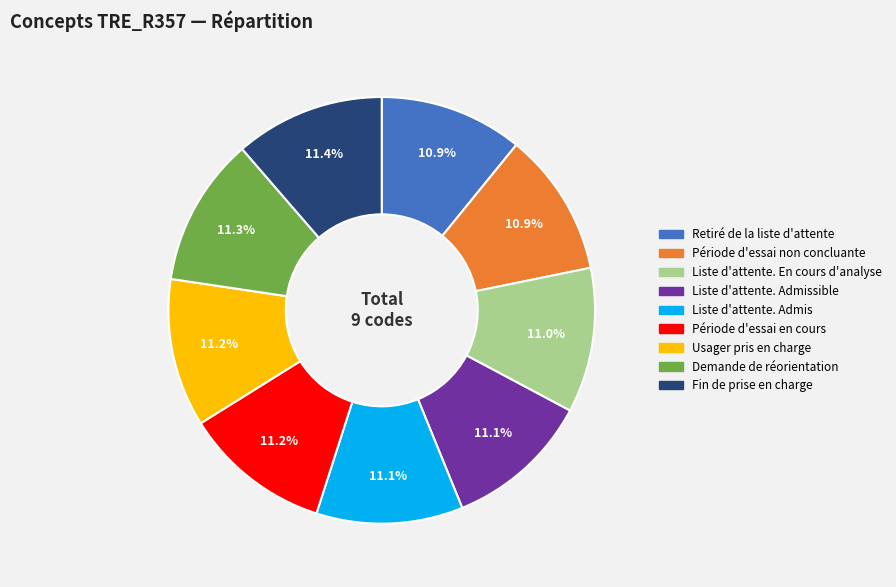

Does any single category account for the majority?

No